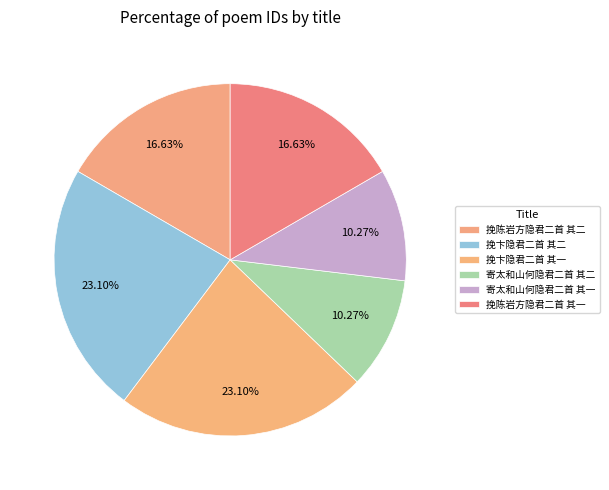

How many segments does this pie chart have?

6